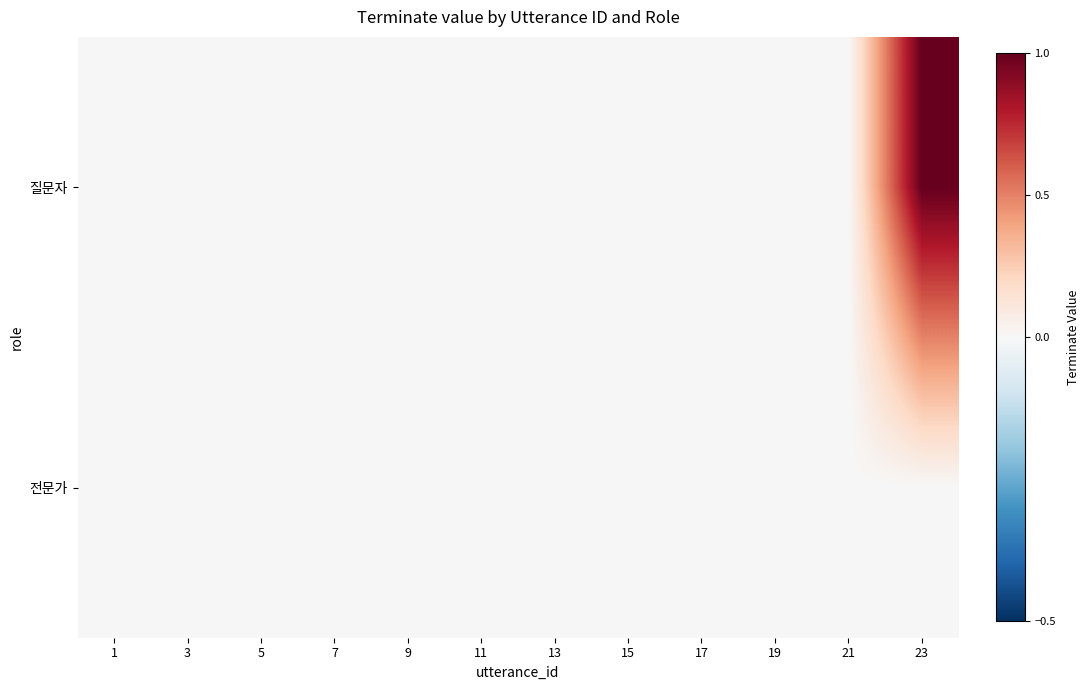

Reading left to right, list all the values displayed in this chart.

질문자: 1=0	3=0	5=0	7=0	9=0	11=0	13=0	15=0	17=0	19=0	21=0	23=1
전문가: 1=0	3=0	5=0	7=0	9=0	11=0	13=0	15=0	17=0	19=0	21=0	23=0